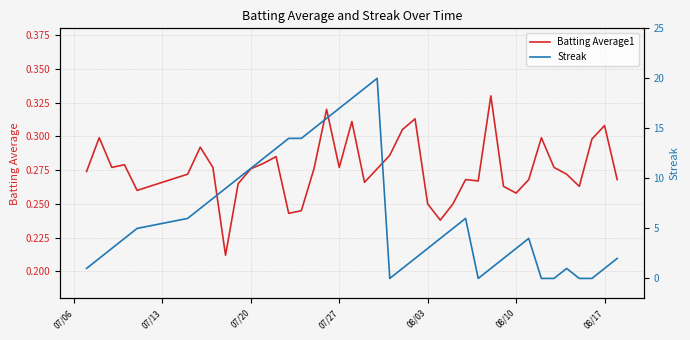

Is it true that Batting Average1 equals 0.3 at 08/17?

True